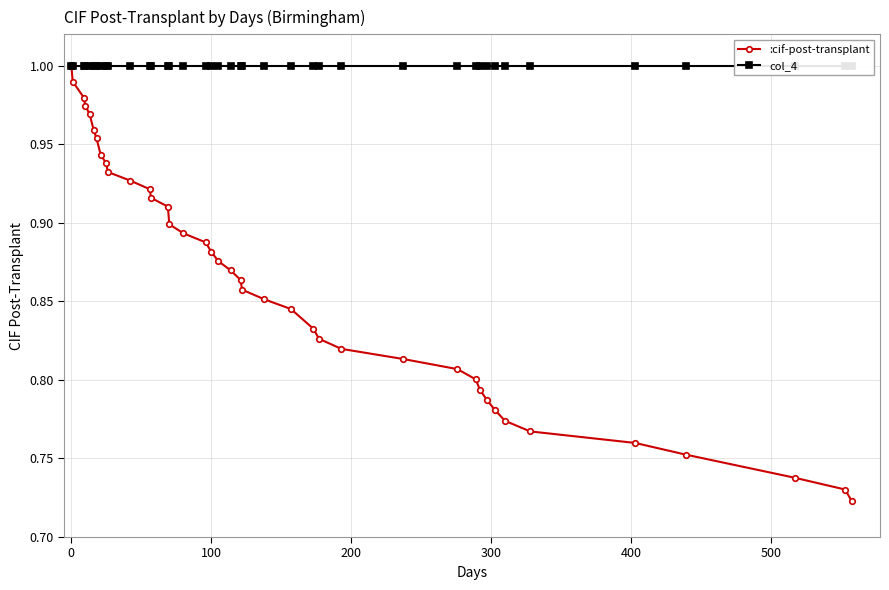

What is the average value of the col_4 series?

1.0